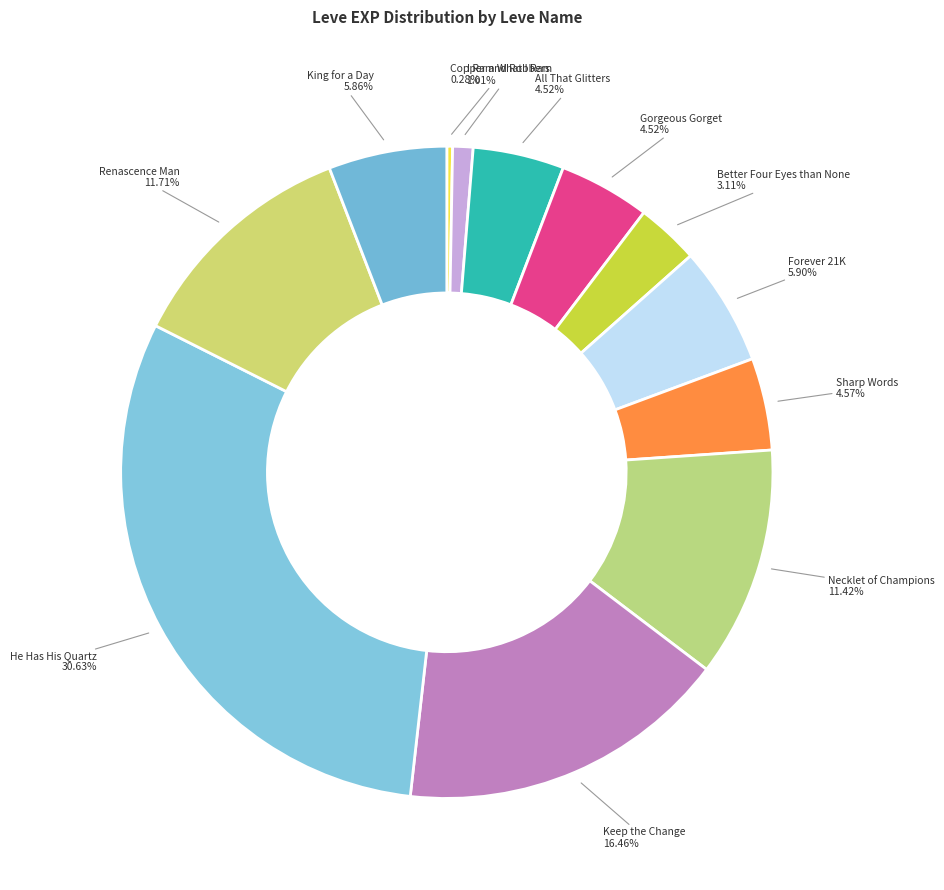

Between Forever 21K and Better Four Eyes than None, which is larger?

Forever 21K